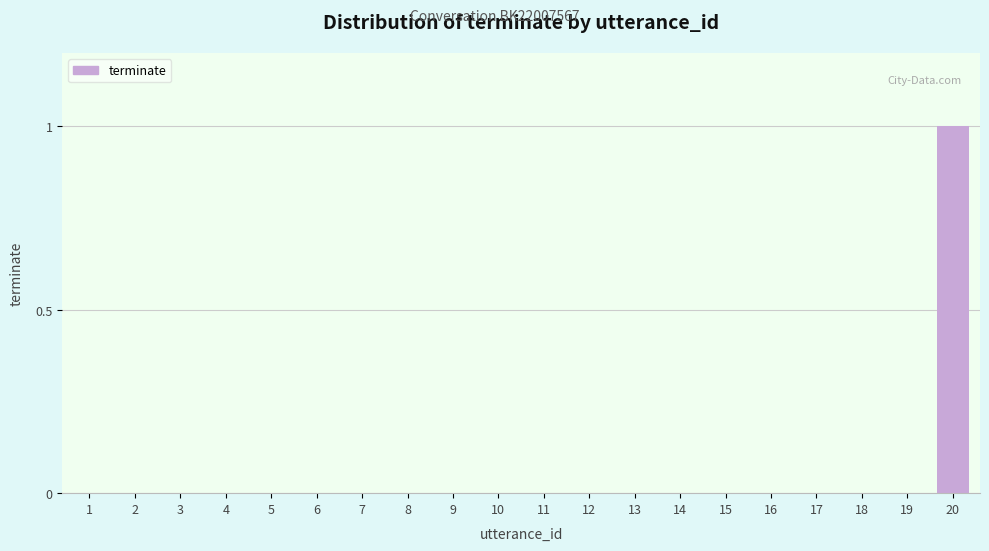

Is it true that the value at 14 is 0?

True